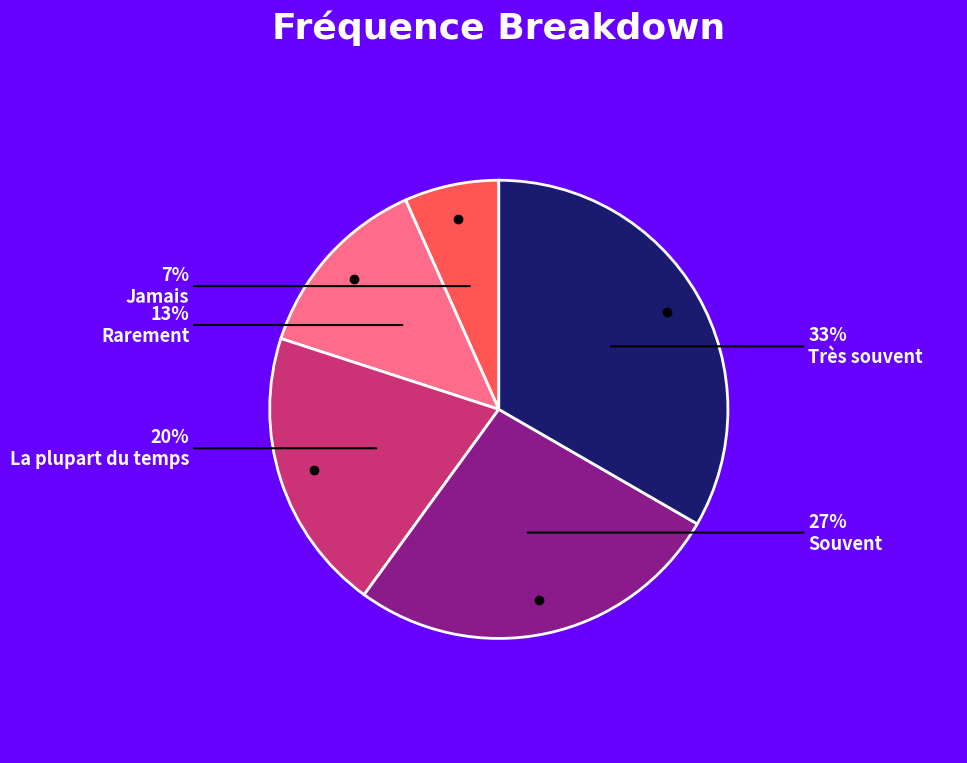

How many segments does this pie chart have?

5